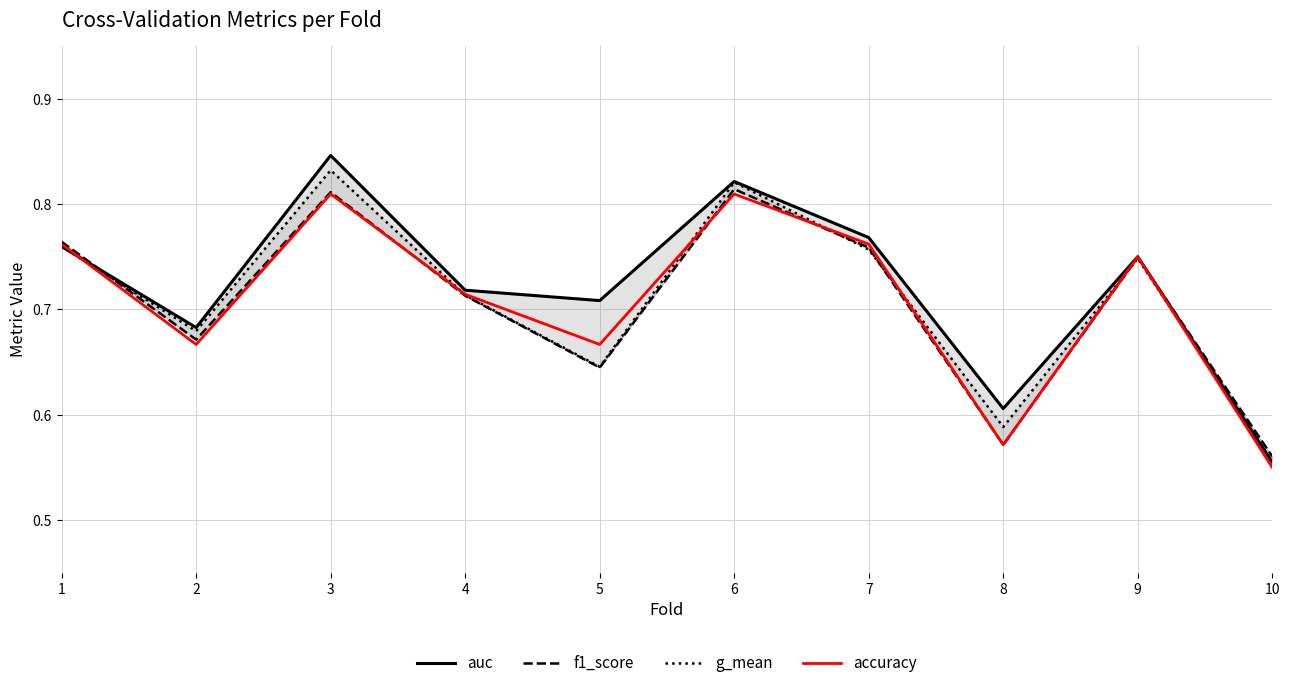

True or false: g_mean and accuracy intersect in this chart.

True